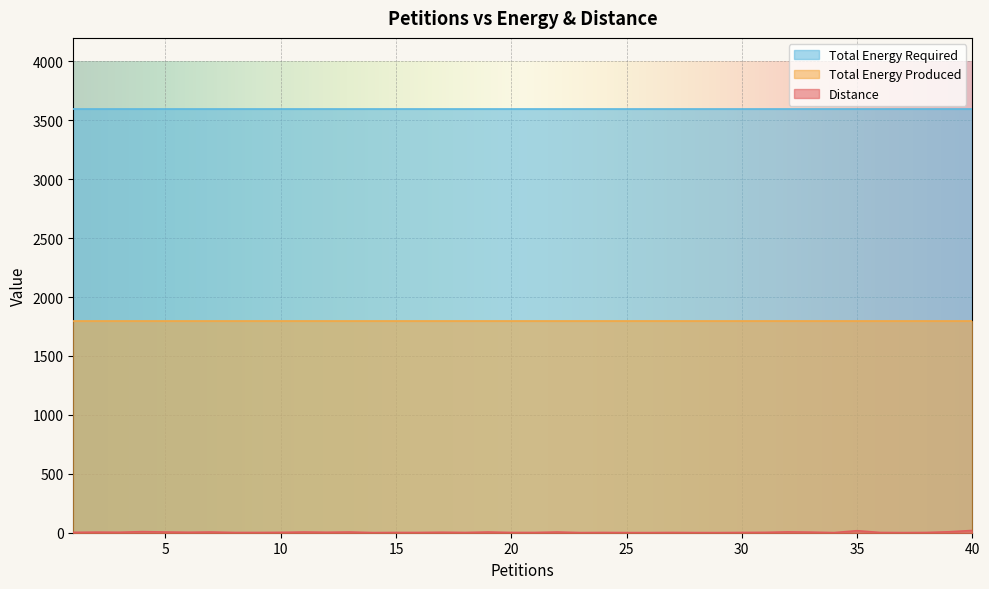

True or false: Distance has more than 1 interior local peaks.

True